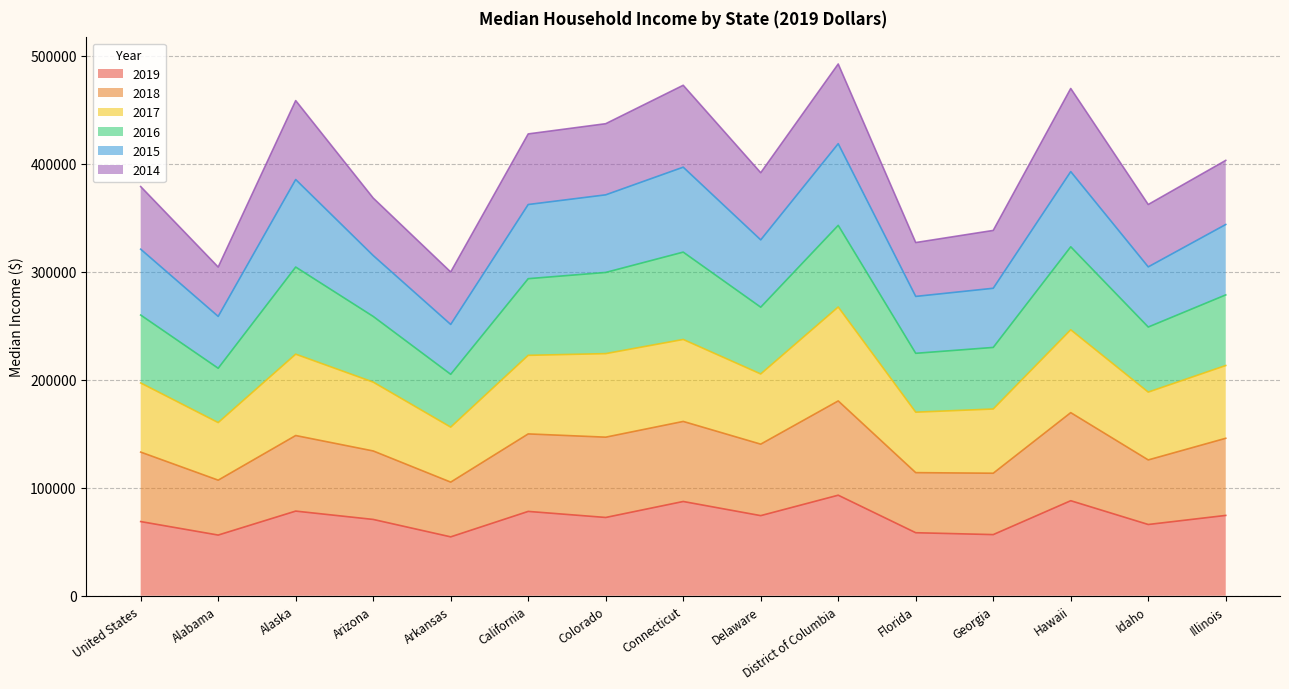

Where is the first local minimum for 2018?

Alabama